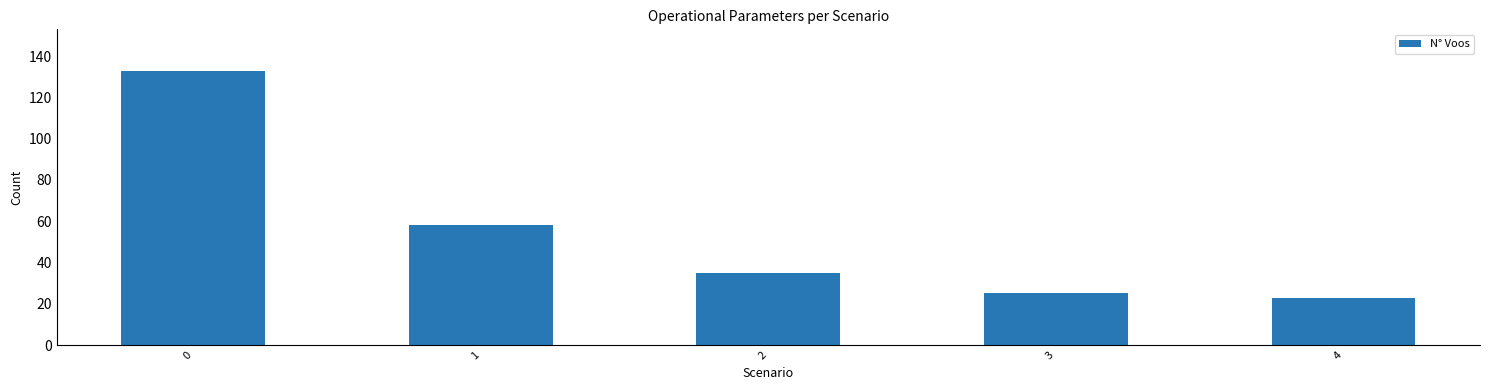

What is the value of the 5th bar from the left?

23